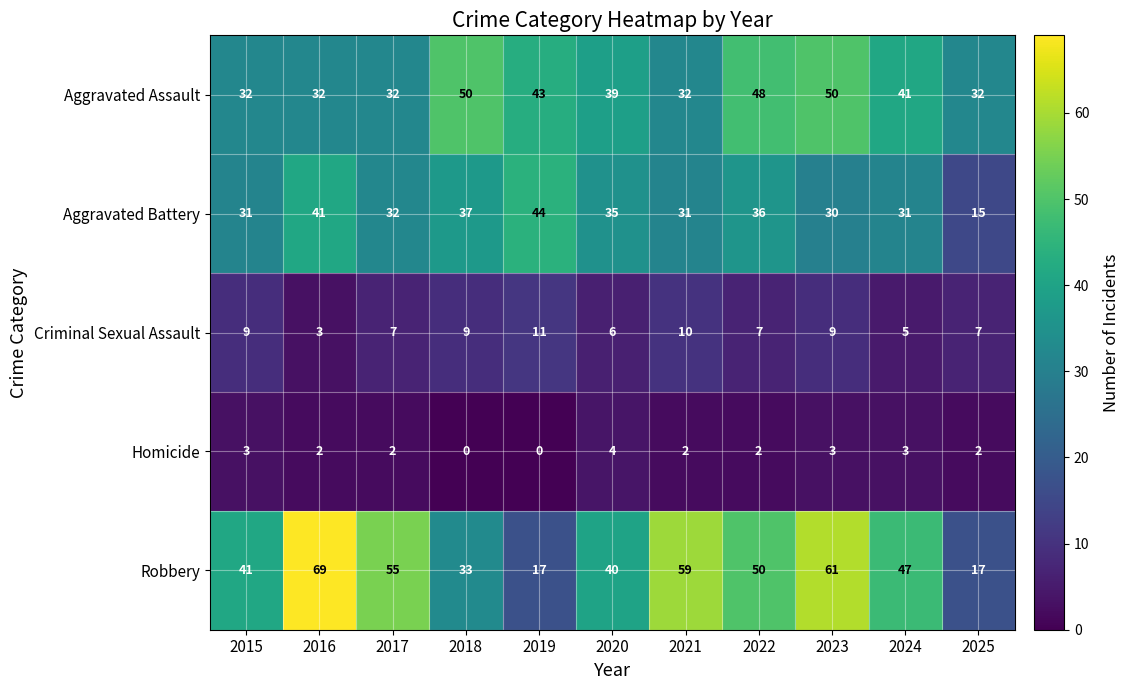

Which series changed the most between 2019 and 2024?

row_4